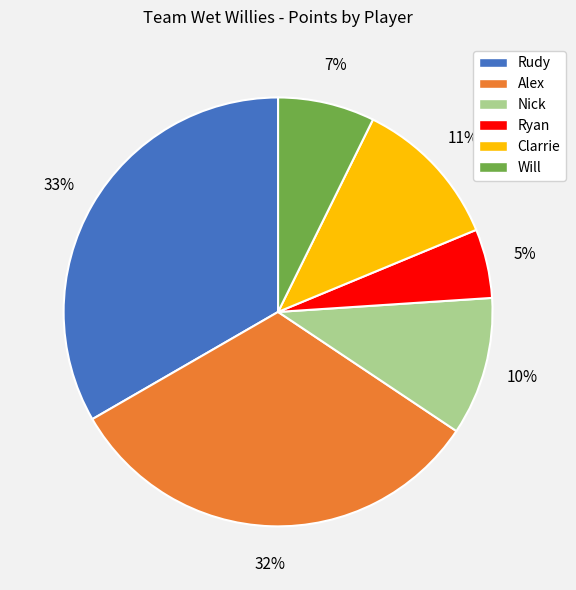

Is the sum of Alex and Clarrie greater than half?

No